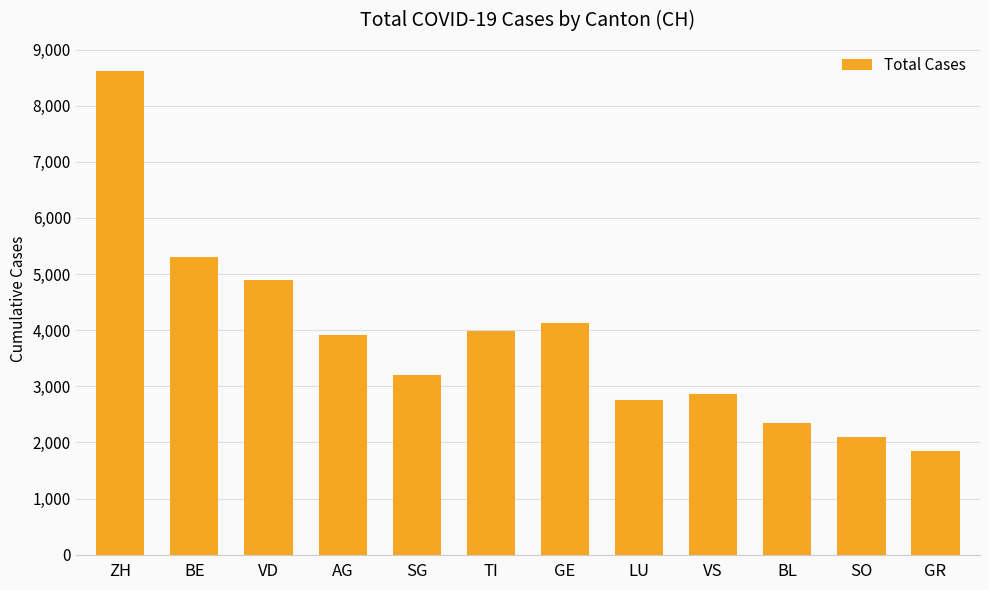

At which label does the data first exceed 3910?

ZH